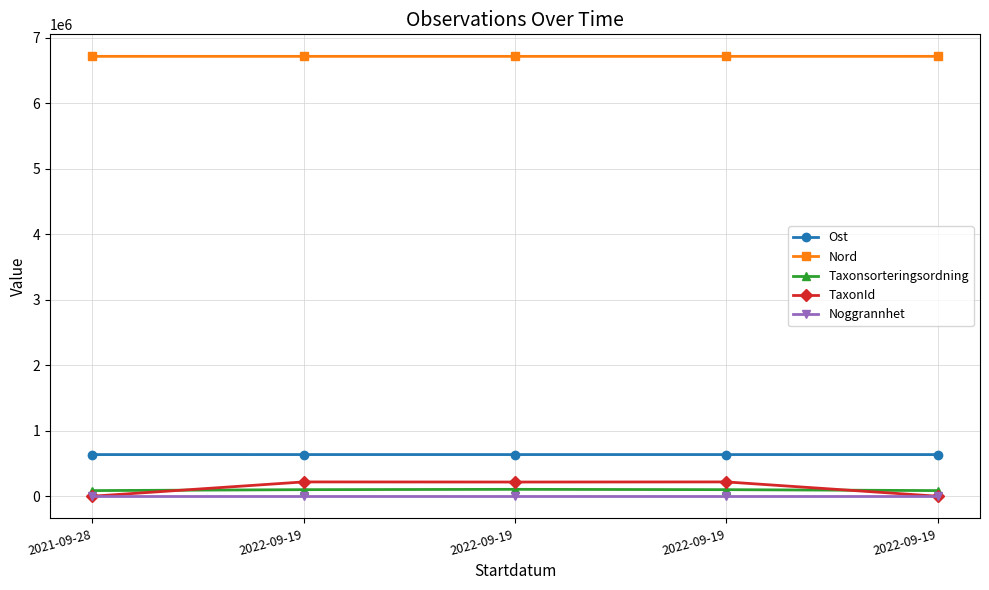

How many lines are shown in the chart?

5